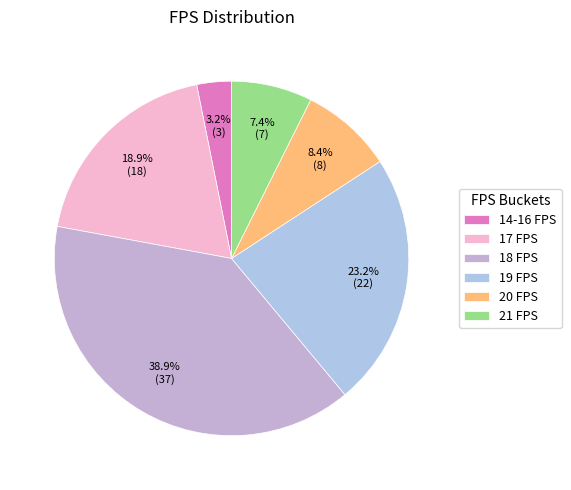

What is the change in value from 19 FPS to 21 FPS?

-15